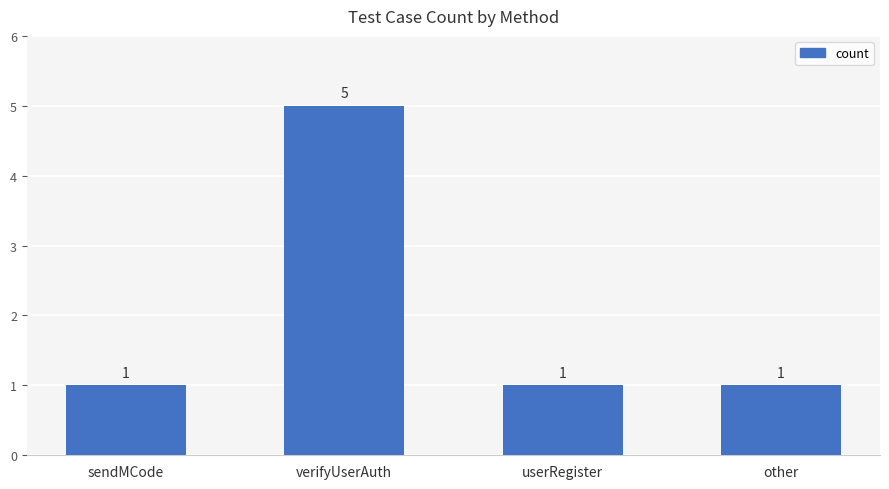

What is the maximum value shown in the chart?

5